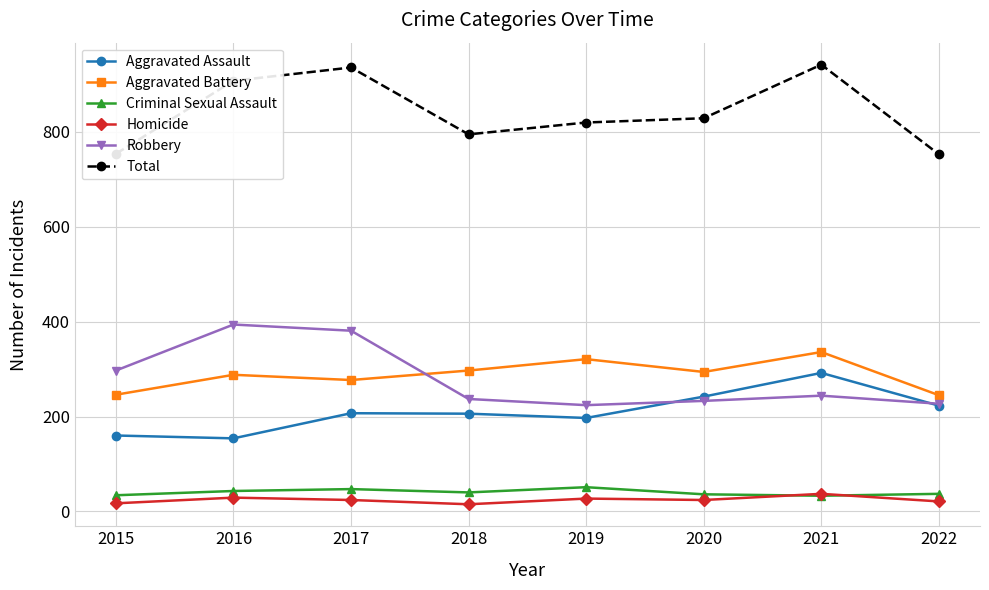

What are all the series names shown in the legend?

Aggravated Assault, Aggravated Battery, Criminal Sexual Assault, Homicide, Robbery, Total